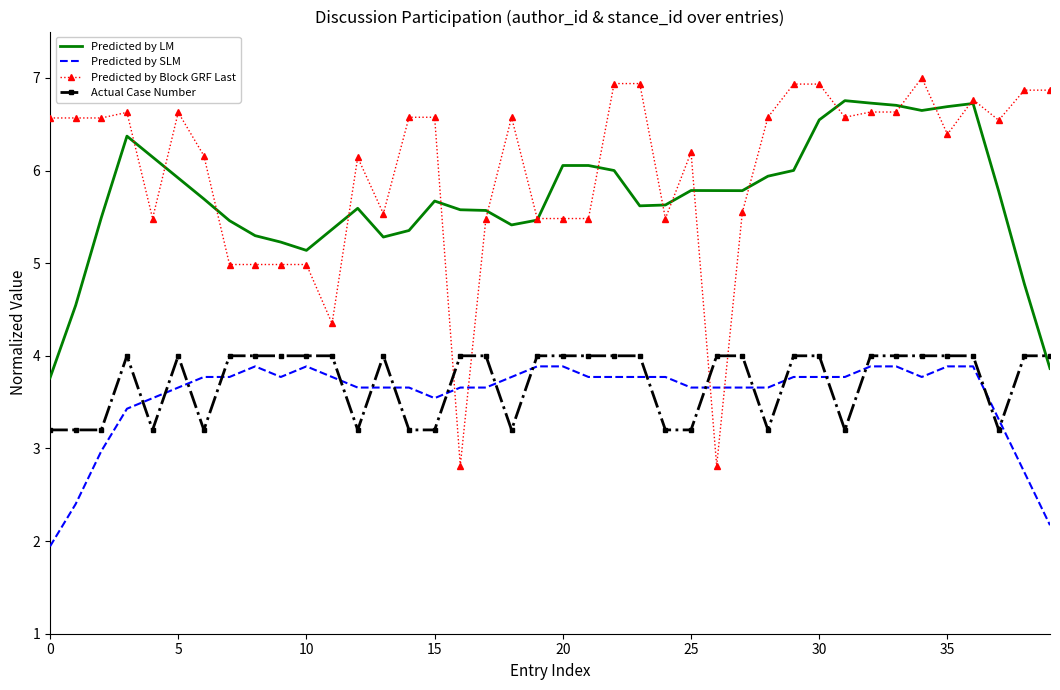

Which series has the largest total across all categories?

Predicted by Block GRF Last